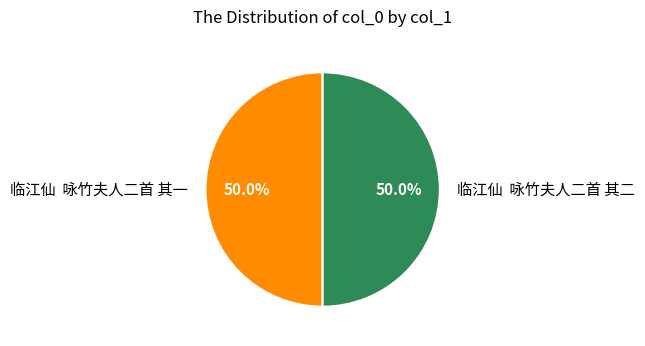

How many segments does this pie chart have?

2